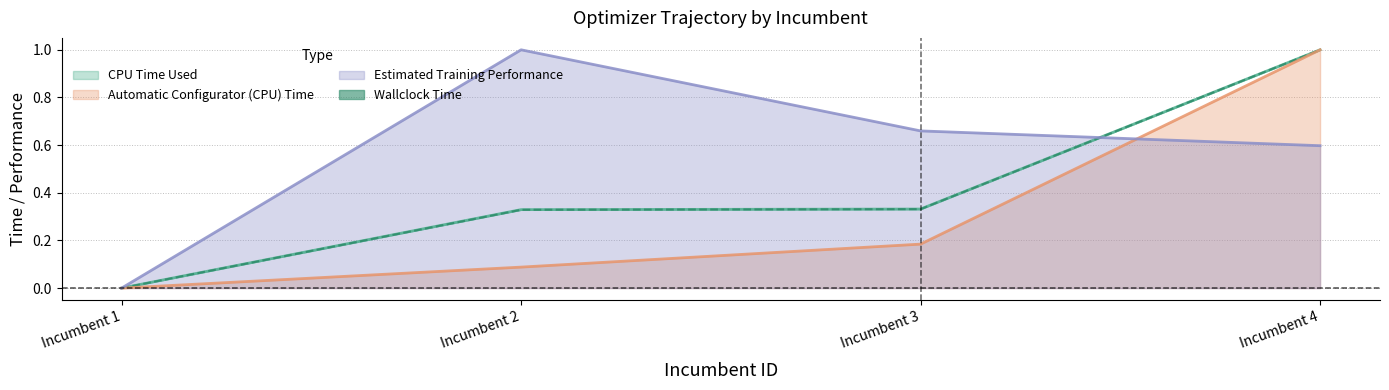

What is the difference between the Estimated Training Performance values at Incumbent 4 and Incumbent 1?

0.6